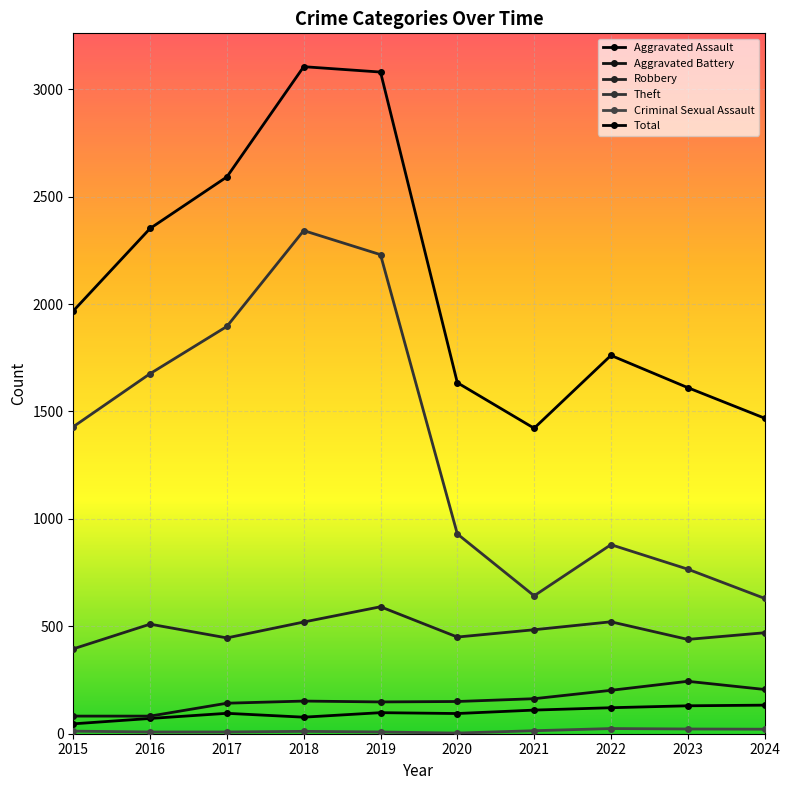

True or false: Aggravated Assault and Theft cross at least once.

False